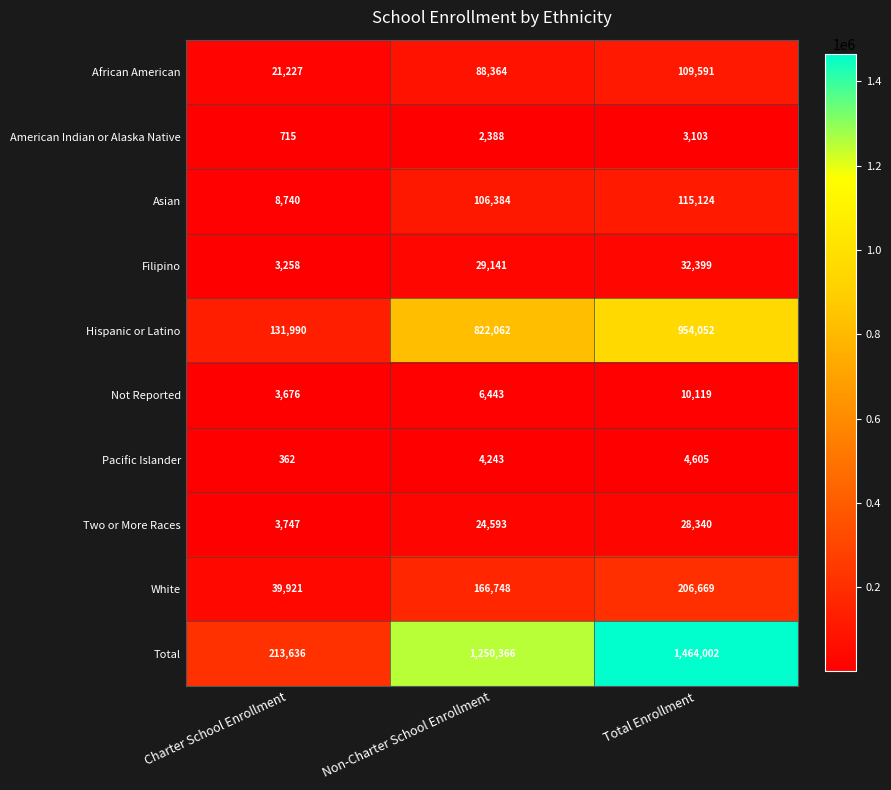

What is the difference between the second highest and minimum values in the Two or More Races series?

20846